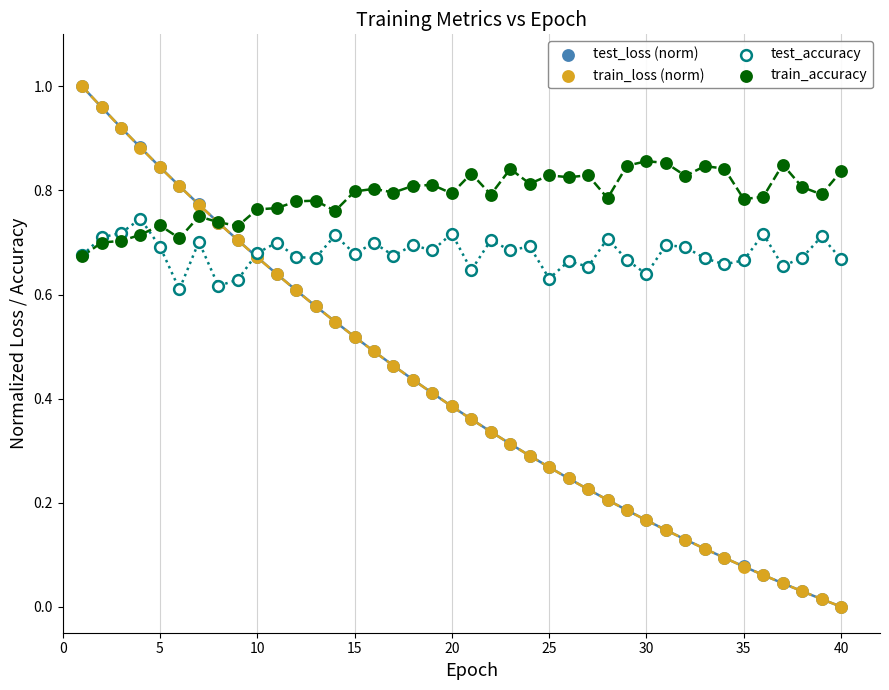

What are all the series names shown in the legend?

test_loss (norm), train_loss (norm), test_accuracy, train_accuracy